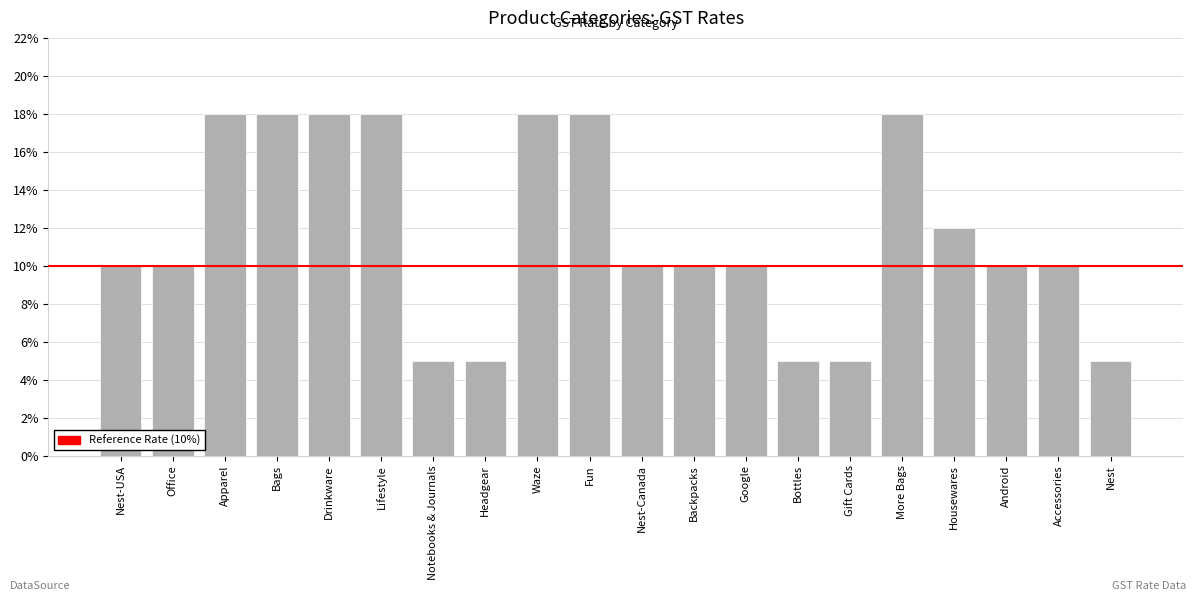

List the labels in order of value, smallest first.

Notebooks & Journals, Headgear, Bottles, Gift Cards, Nest, Nest-USA, Office, Nest-Canada, Backpacks, Google, Android, Accessories, Housewares, Apparel, Bags, Drinkware, Lifestyle, Waze, Fun, More Bags